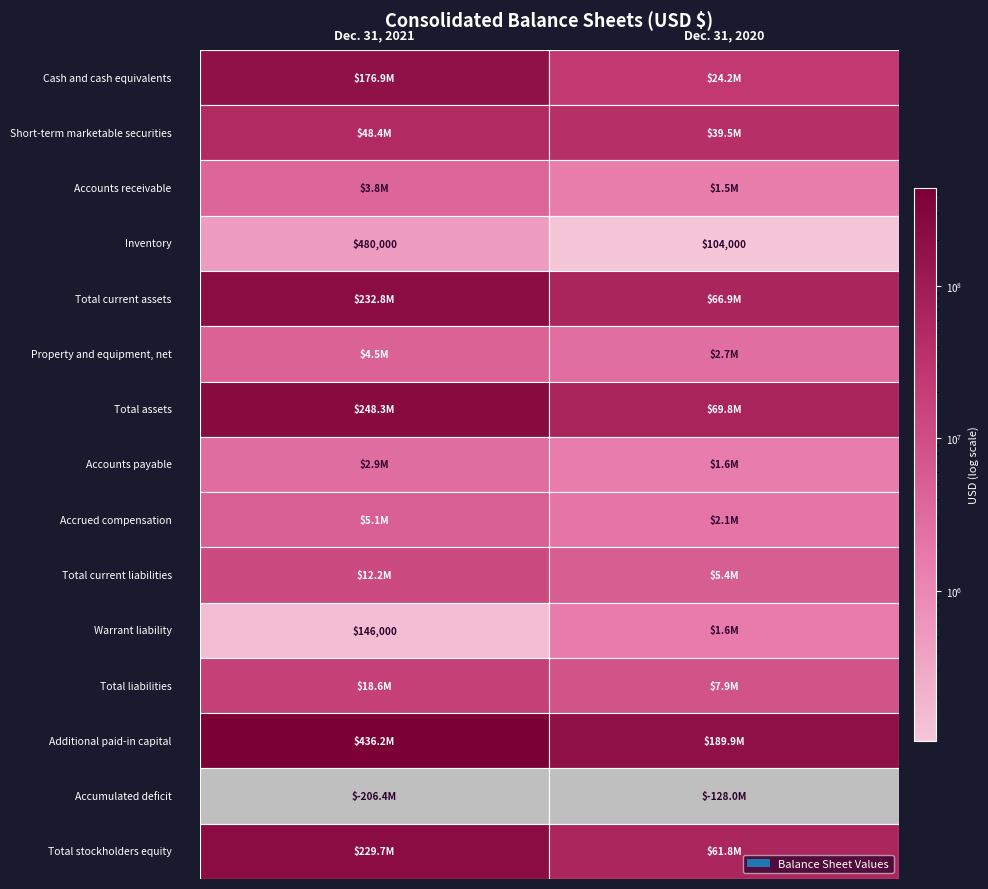

At how many categories does at least one series exceed -116147327?

2